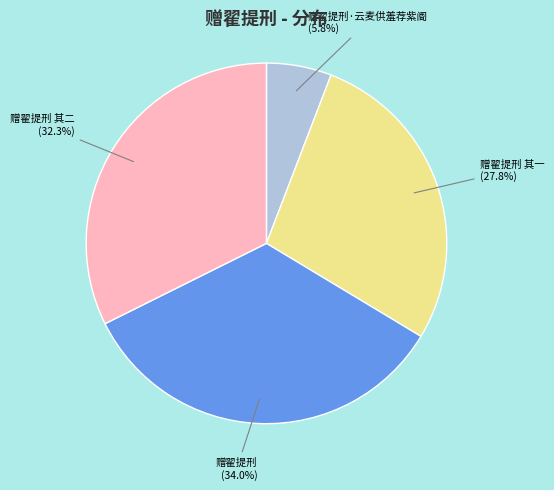

Combined, do 赠翟提刑 其一 and 赠翟提刑 其二 account for over 50%?

Yes